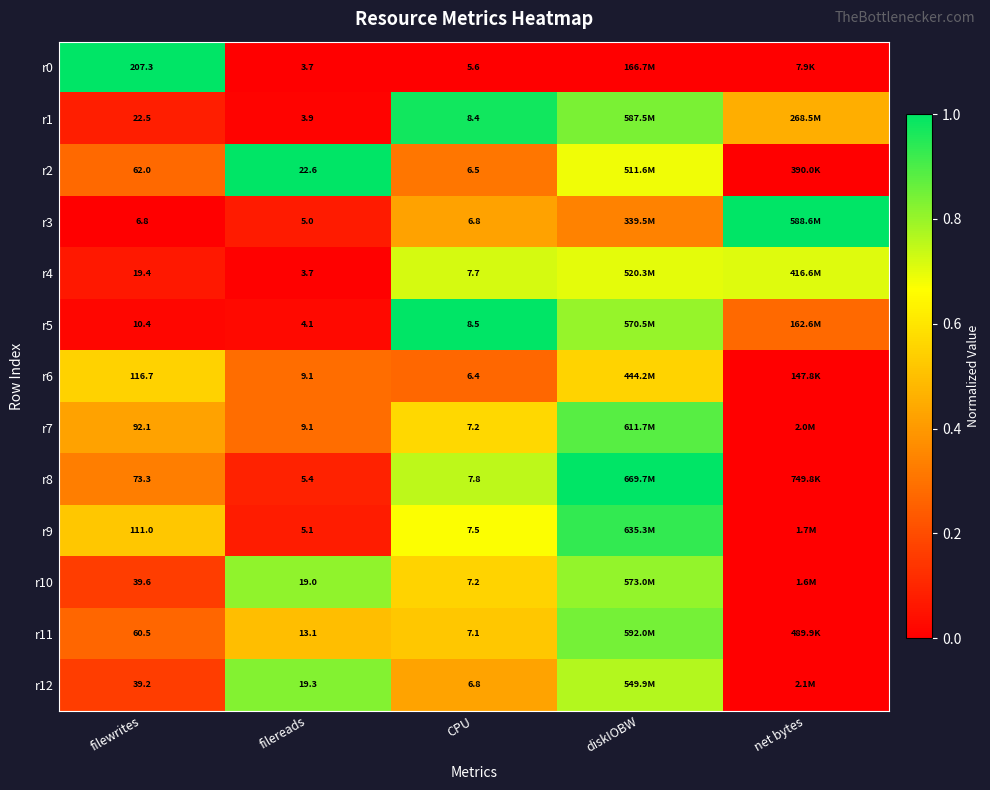

Which series has the widest spread of values?

r0